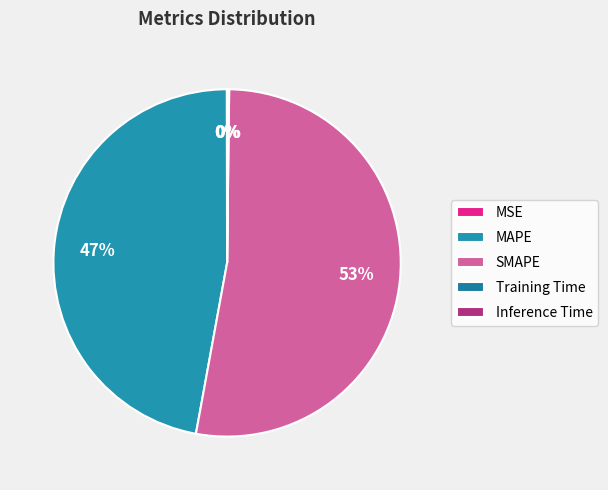

What is the change in value from MSE to SMAPE?

+23.7